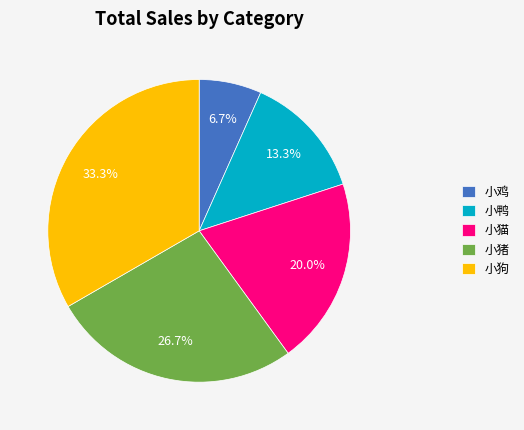

Rank the categories by value from lowest to highest.

小鸡, 小鸭, 小猫, 小猪, 小狗